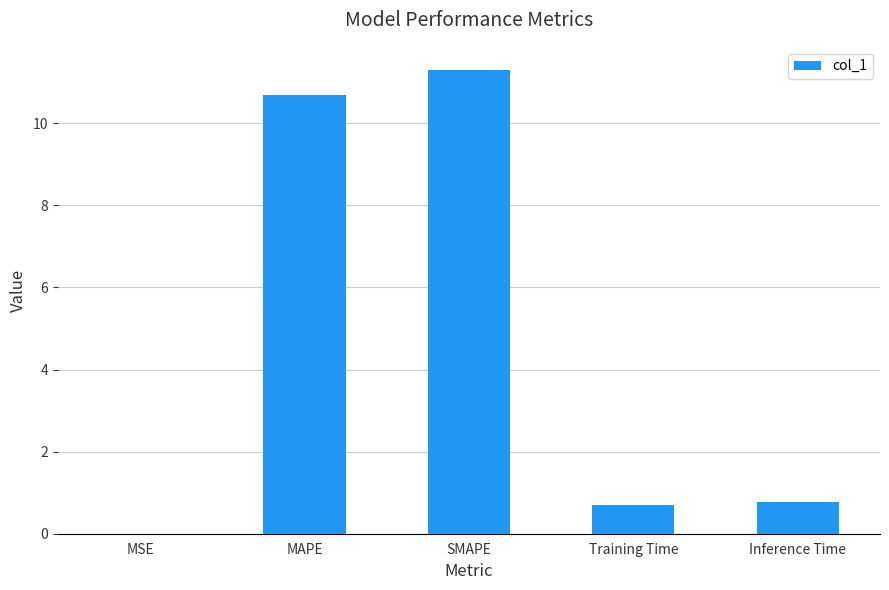

What is the difference between the values at Training Time and MAPE?

10.0